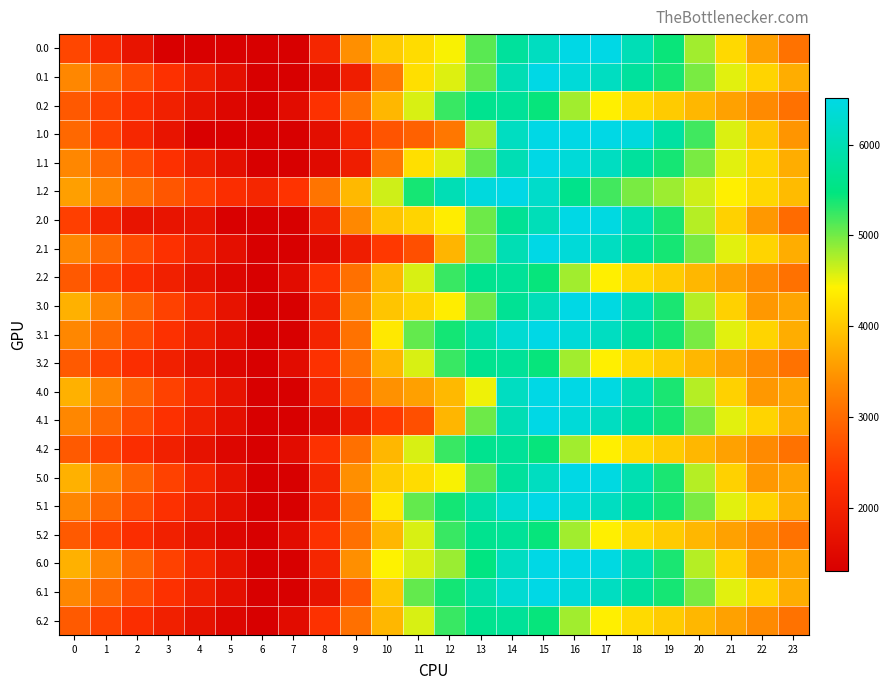

Which series has the largest total across all categories?

1.2